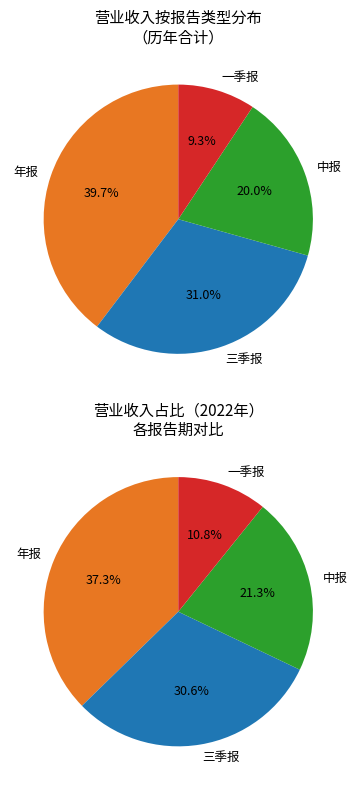

Does 一季报 account for over 50% of the chart?

No